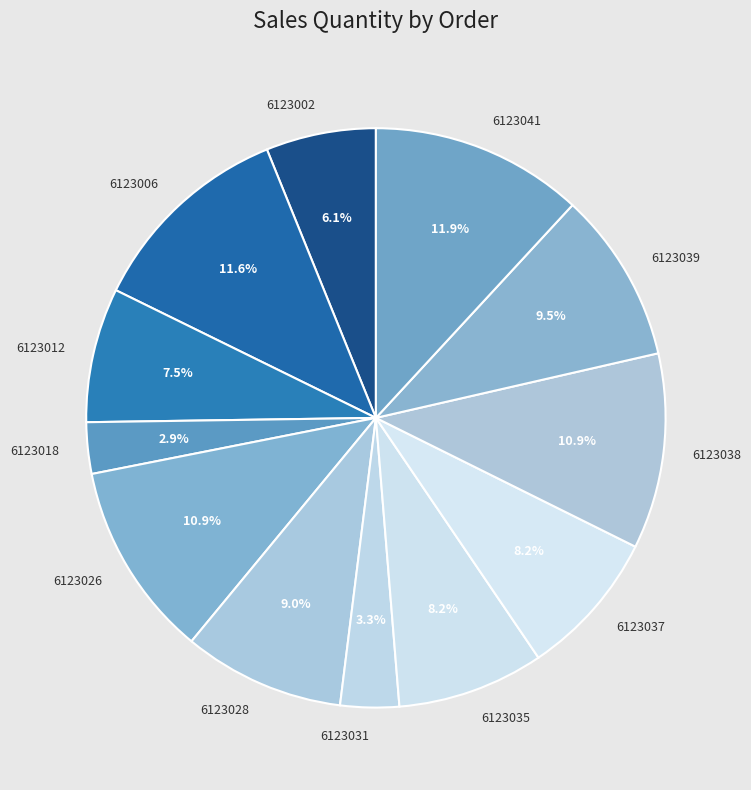

To the nearest percent, what is the combined percentage of 6123006 and 6123039?

21%